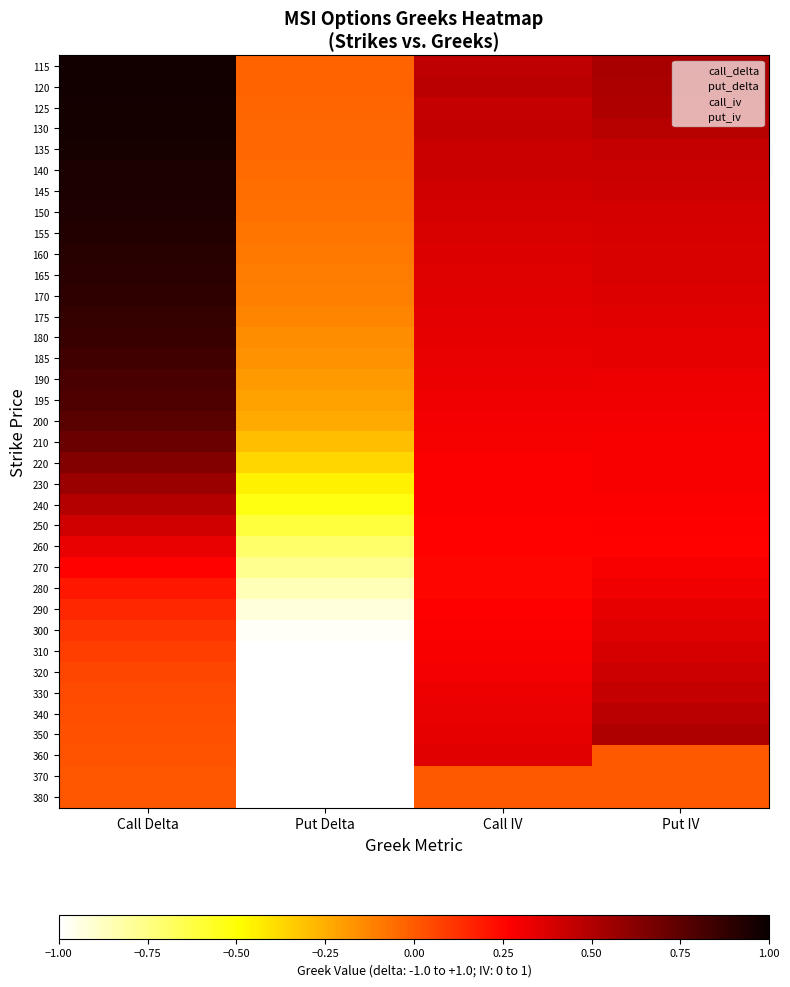

At how many categories does at least one series exceed 0?

3